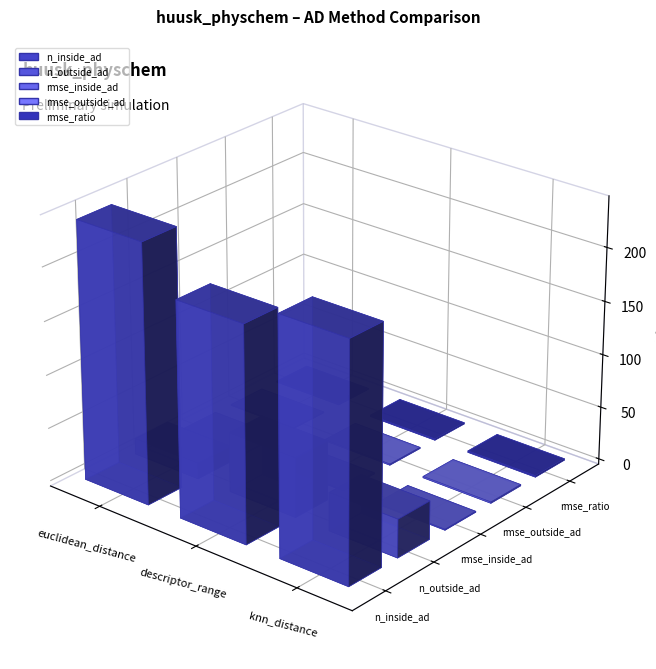

At how many categories does at least one series exceed 49?

3